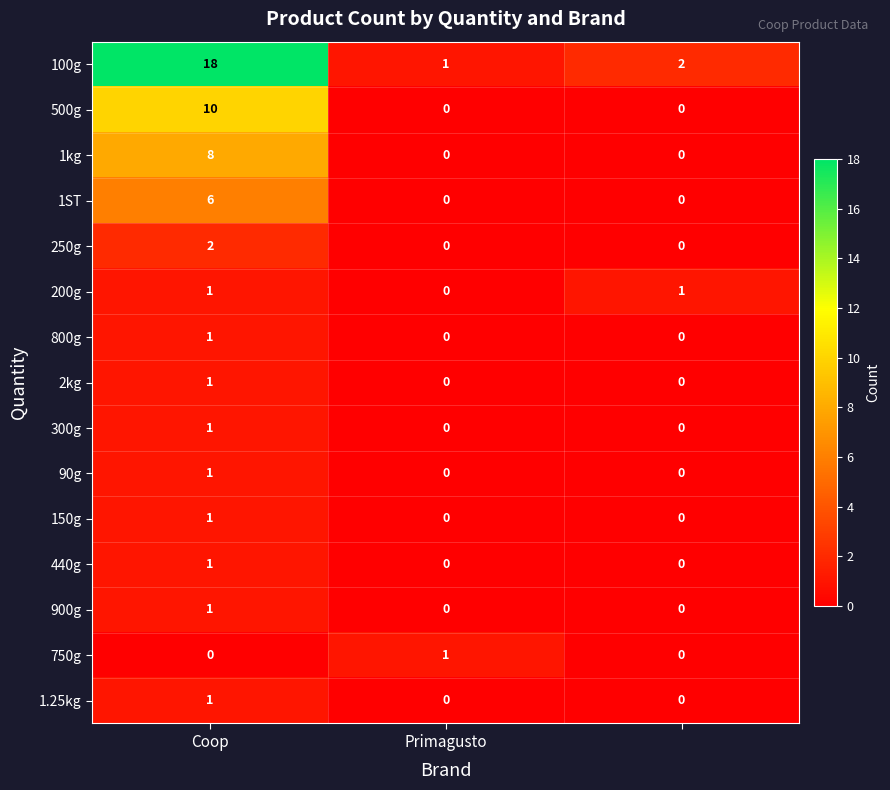

Count the 300g values in the range 0 to 1.

3